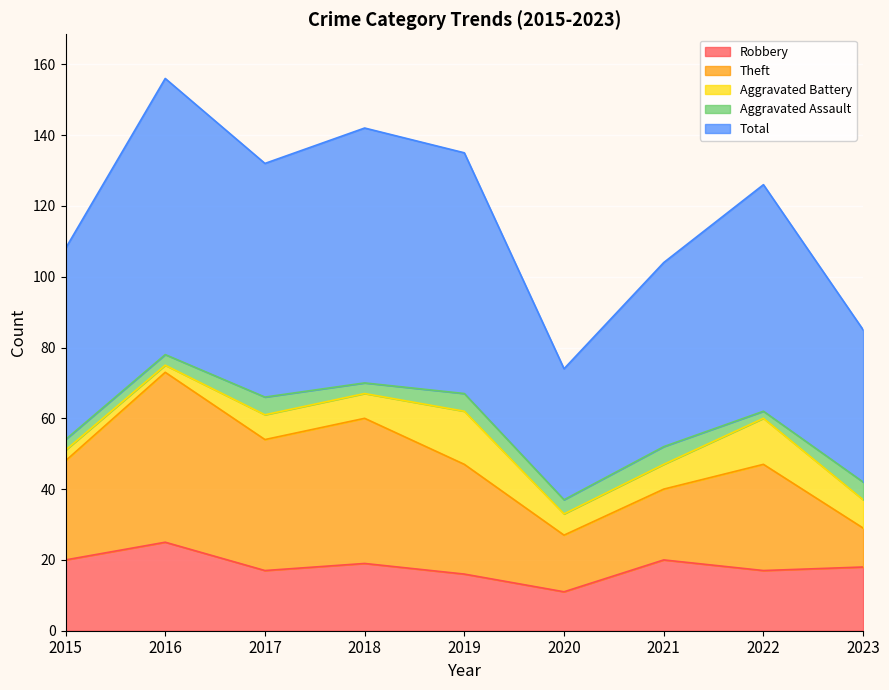

True or false: Robbery and Aggravated Battery cross at least once.

False